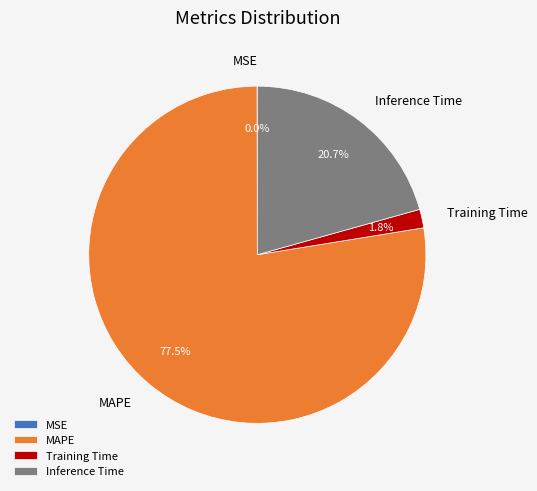

True or false: MAPE accounts for 63% of the total.

False